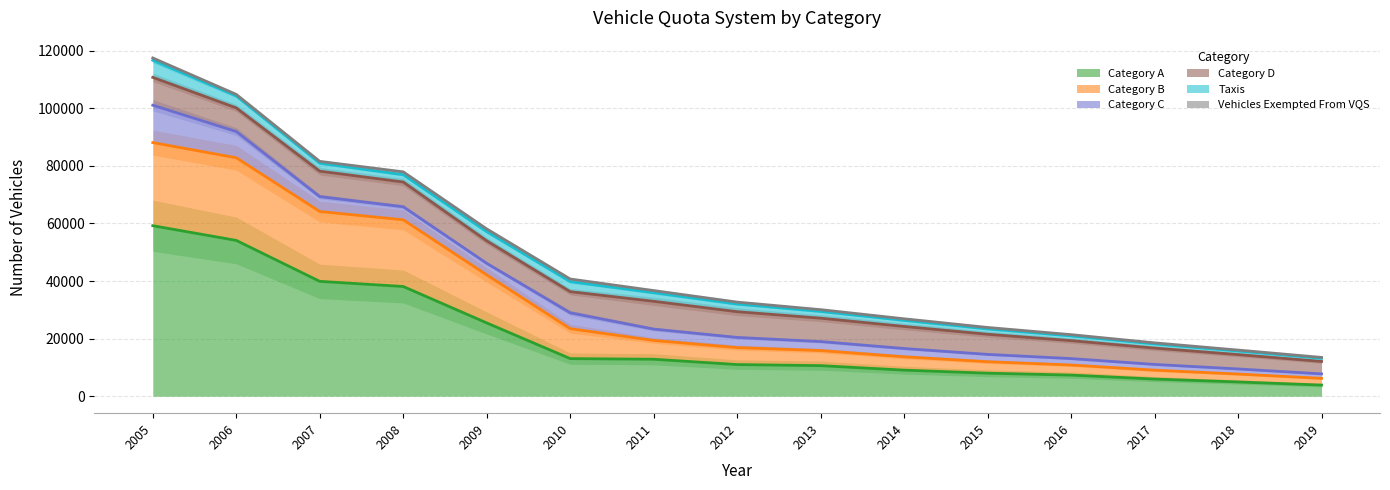

True or false: Category D and Taxis cross at least once.

False